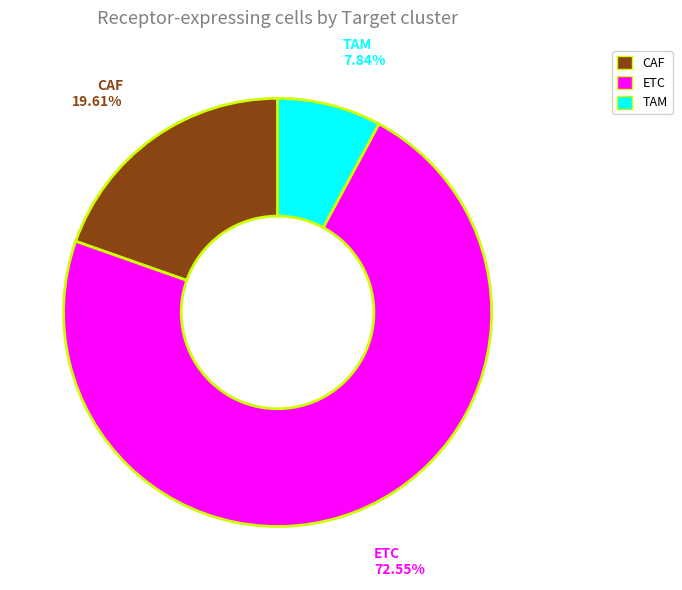

To the nearest percent, what percentage of the pie is ETC?

73%